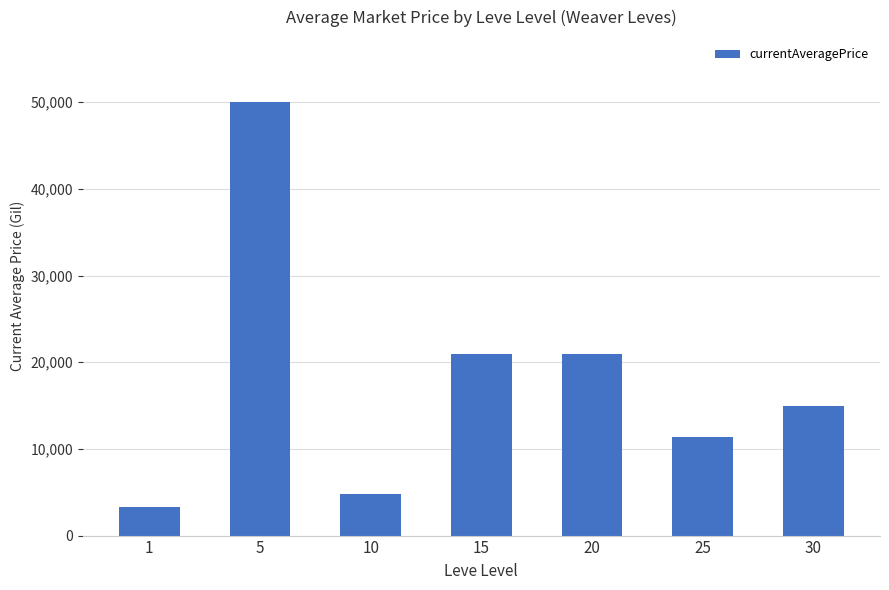

What is the difference between the second highest and second lowest values?

16222.2